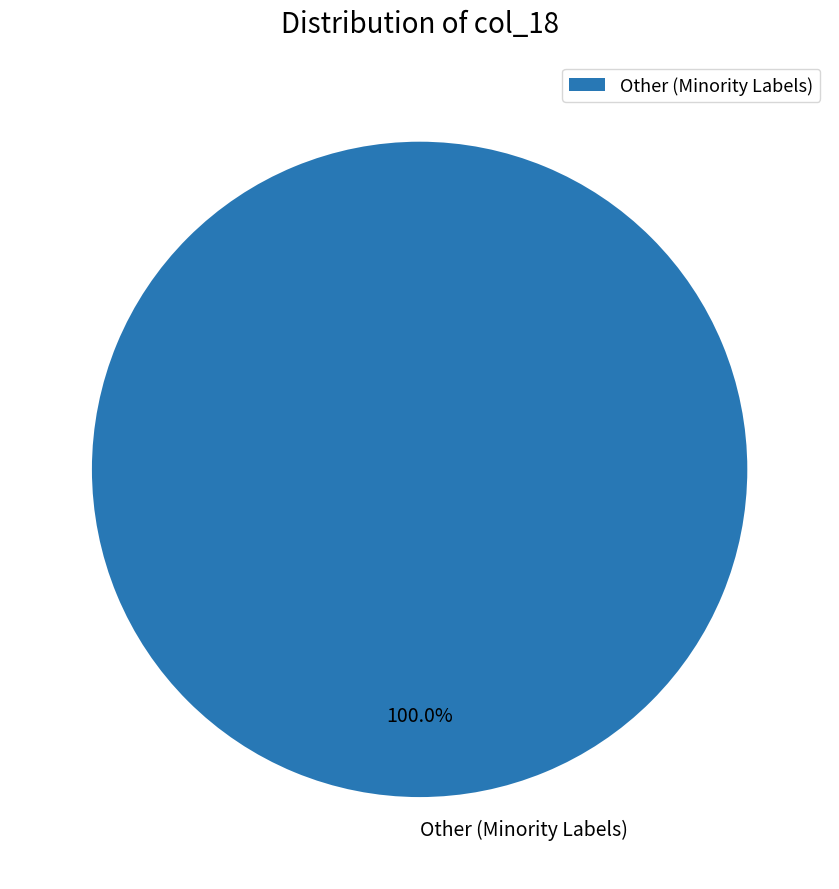

Rank the categories by value from highest to lowest.

Other (Minority Labels)